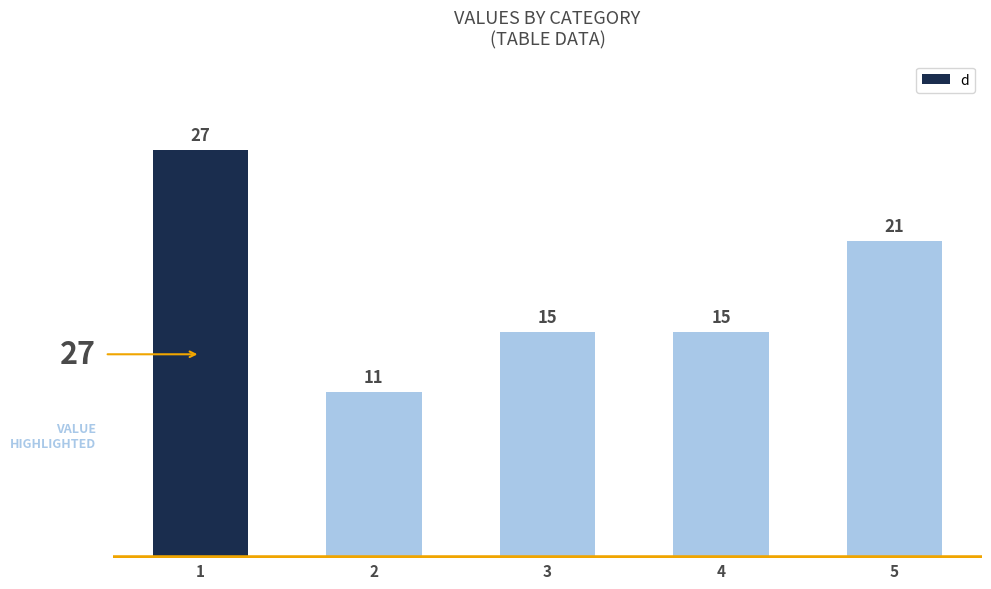

Where does the data first go above 15?

1